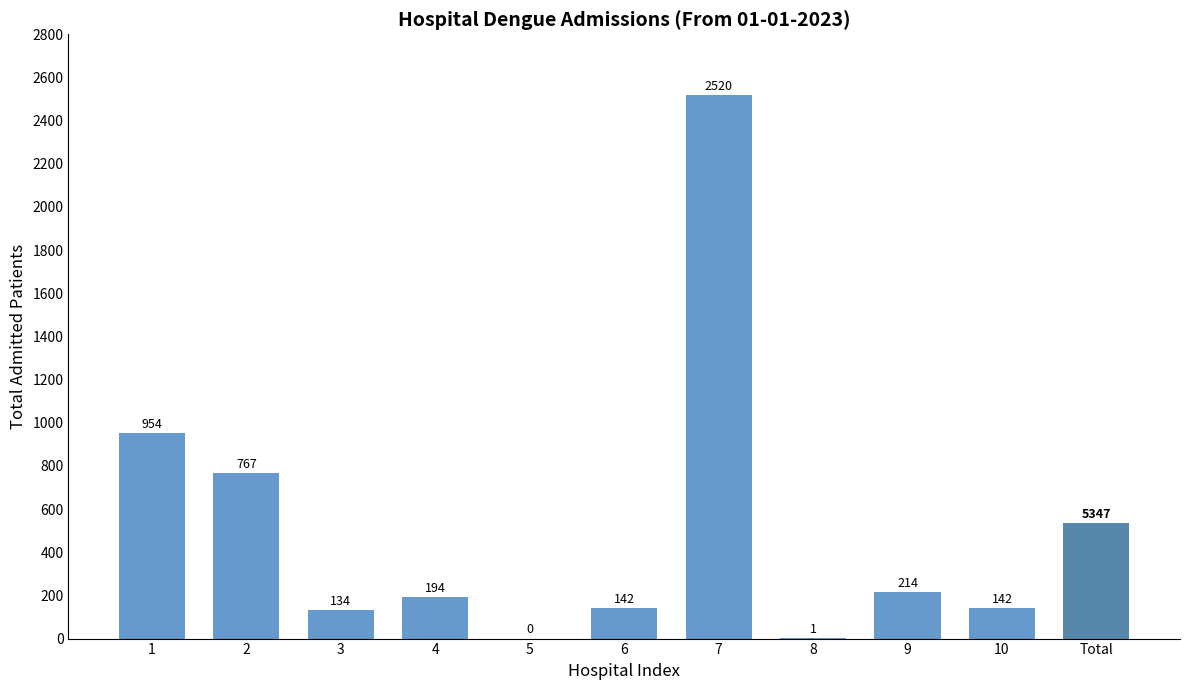

How many bars are there in total?

10